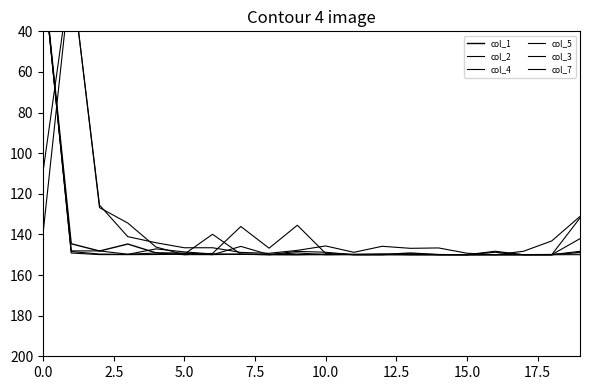

What is the maximum value for col_3?

150.0